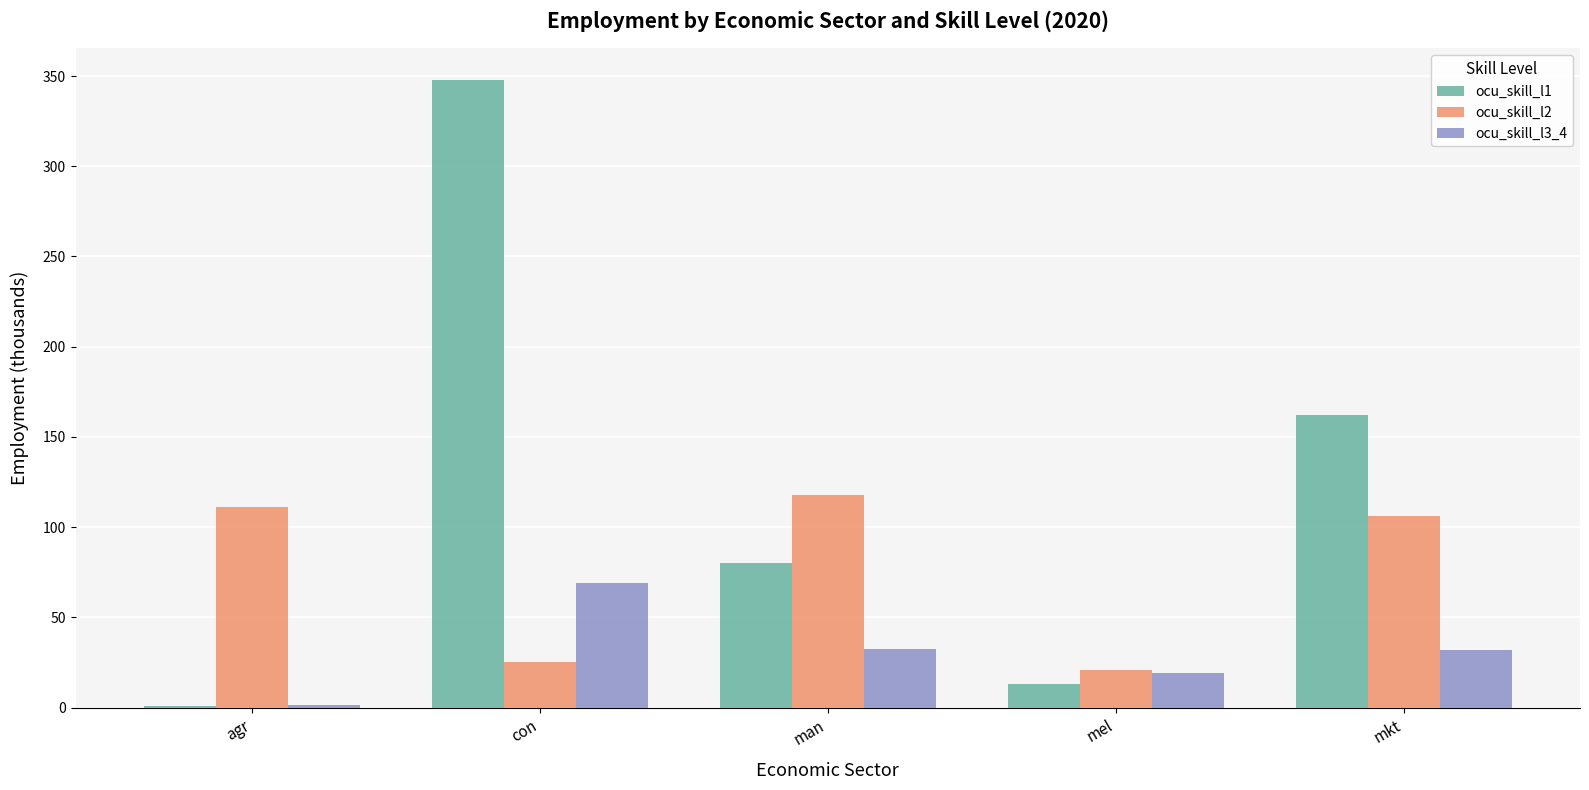

At which category does the chart reach its peak across all series?

con